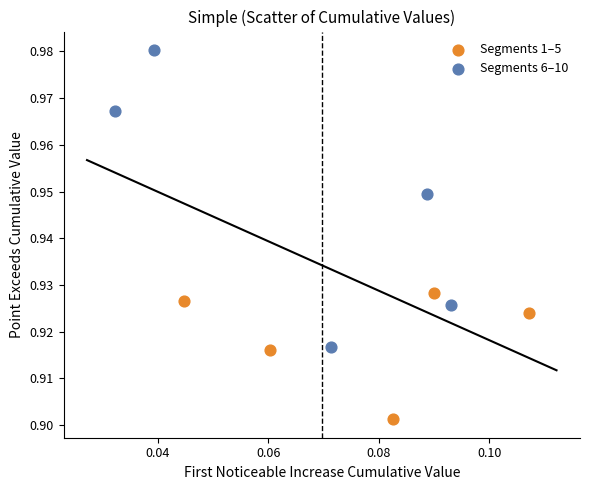

Which series has the largest Y range (max minus min)?

Segments 6–10